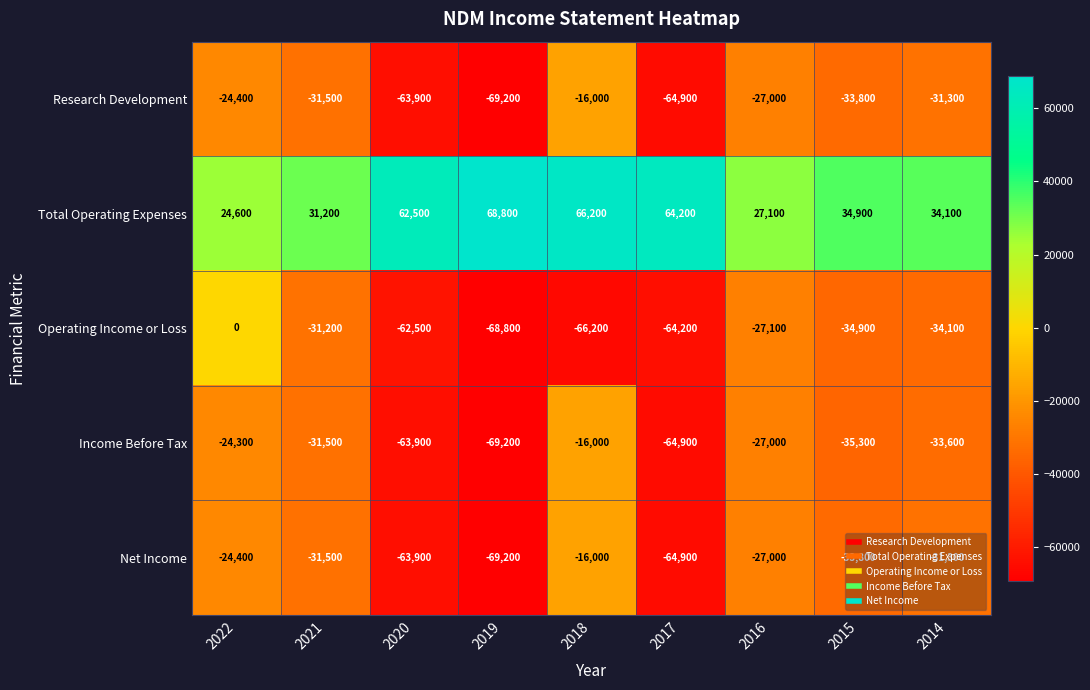

Is it true that Research Development equals -64900 at 2017?

True